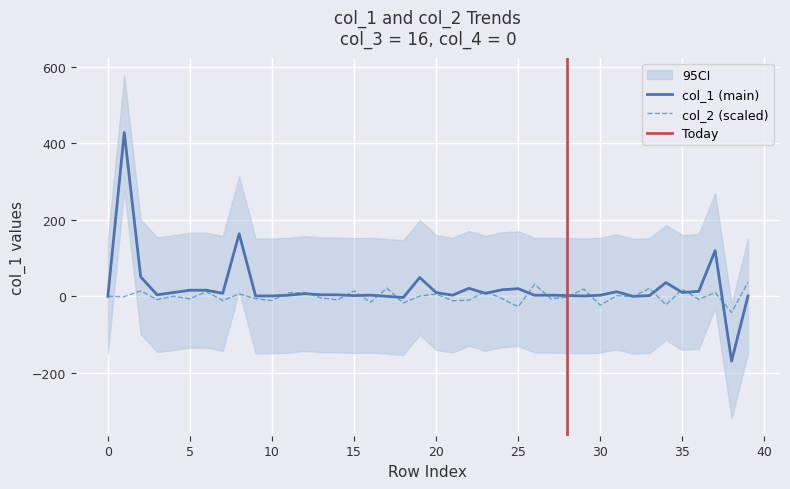

What is the minimum value for col_1 (main)?

-169.4